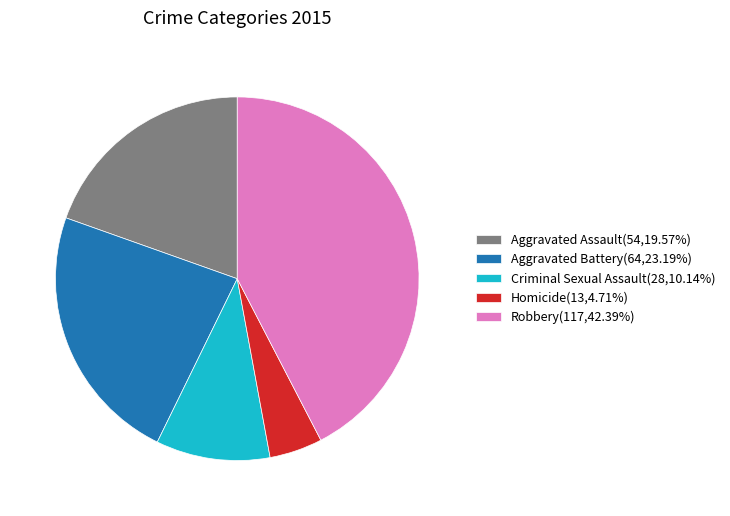

Is the sum of Homicide(13,4.71%) and Aggravated Battery(64,23.19%) greater than half?

No